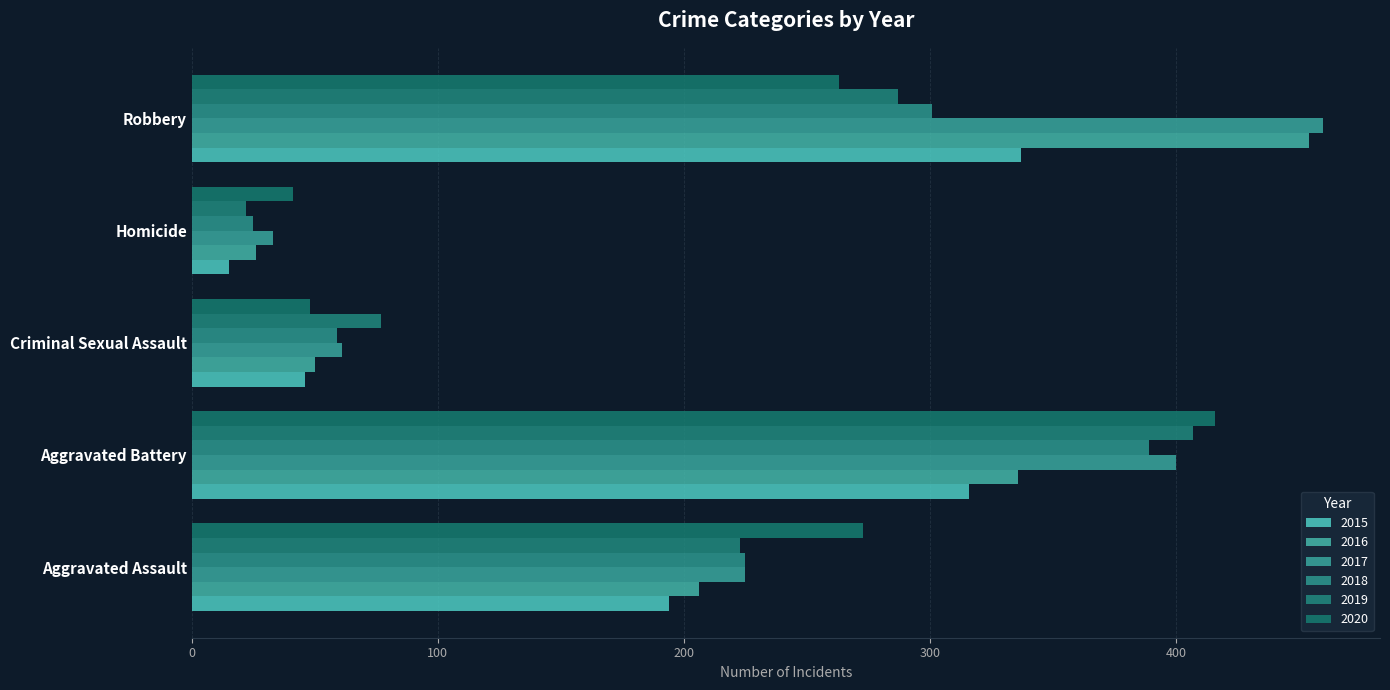

How many distinct data groups are displayed?

6